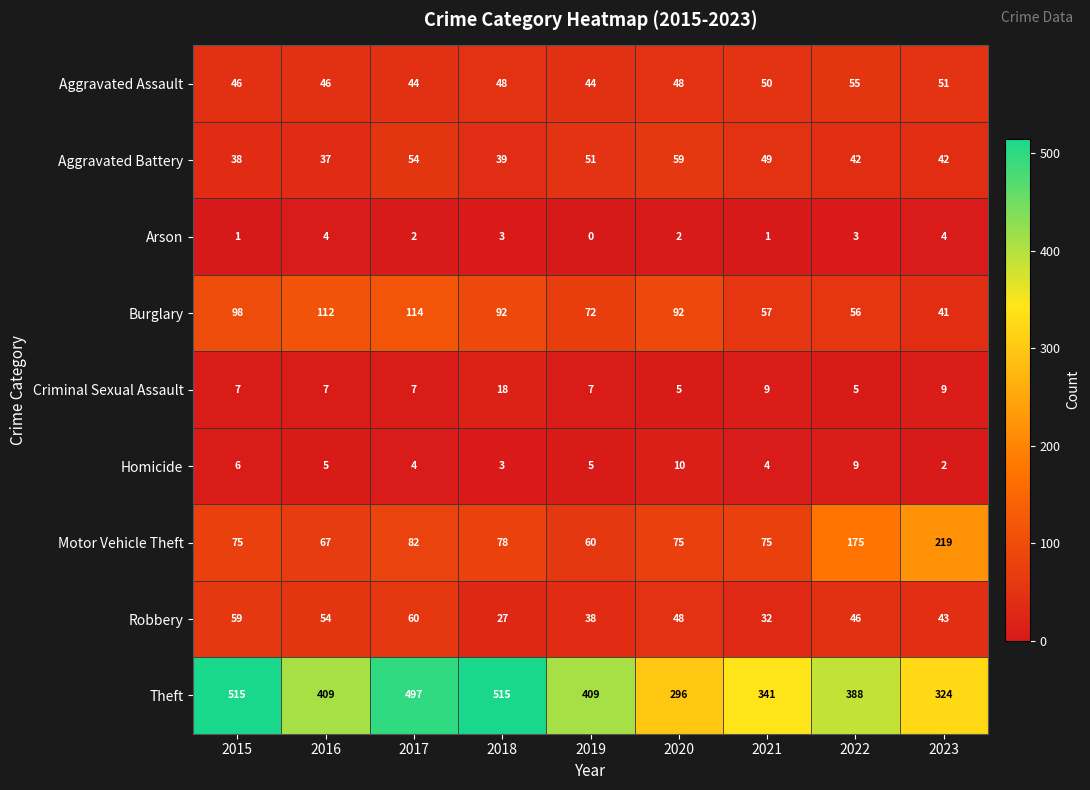

Where does the Robbery series first go above 46?

2015